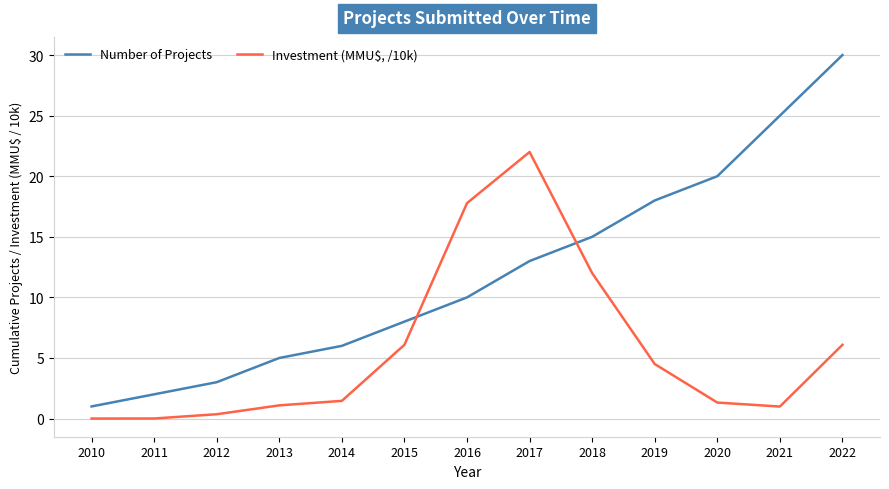

Where do Number of Projects and Investment (MMU$, /10k) first cross each other?

2015 and 2016